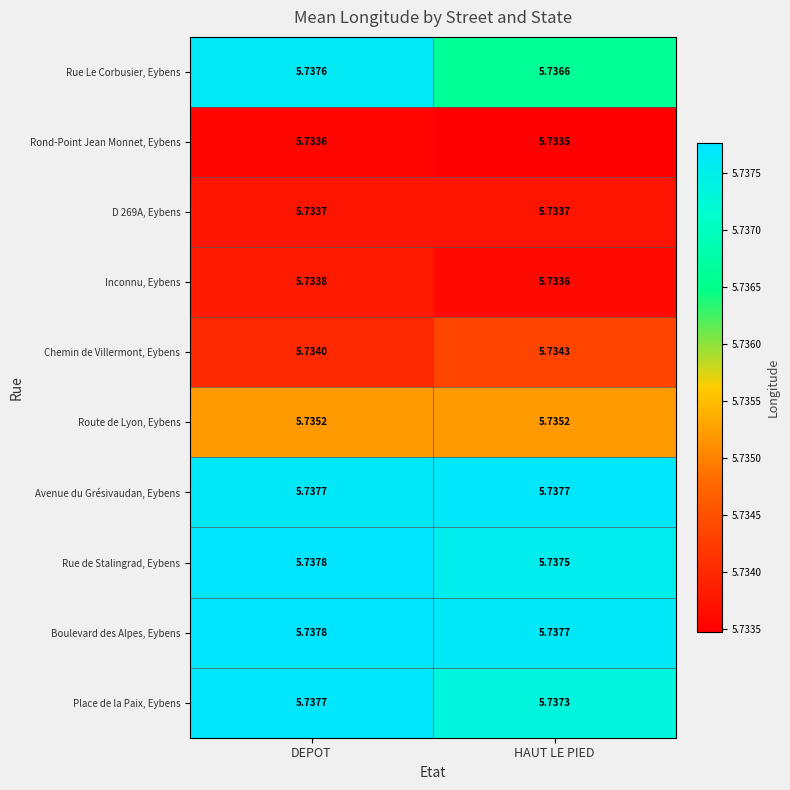

Which series has the largest total across all categories?

Boulevard des Alpes, Eybens